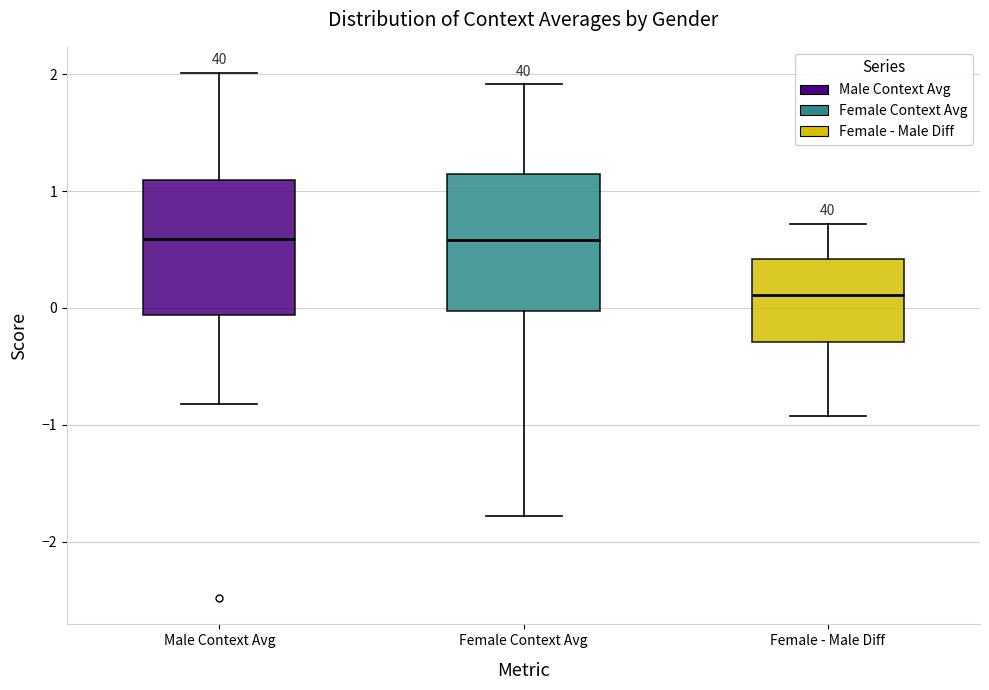

Where does the median line of the box for Male Context Avg sit on the y-axis? The values are not printed on the chart, so give them approximately, as read against the axis.

0.6